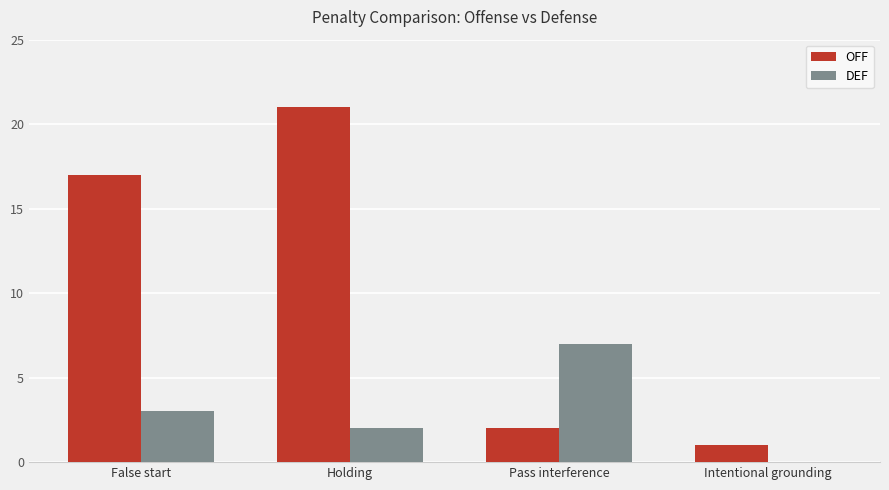

Which series changed the most between False start and Pass interference?

OFF